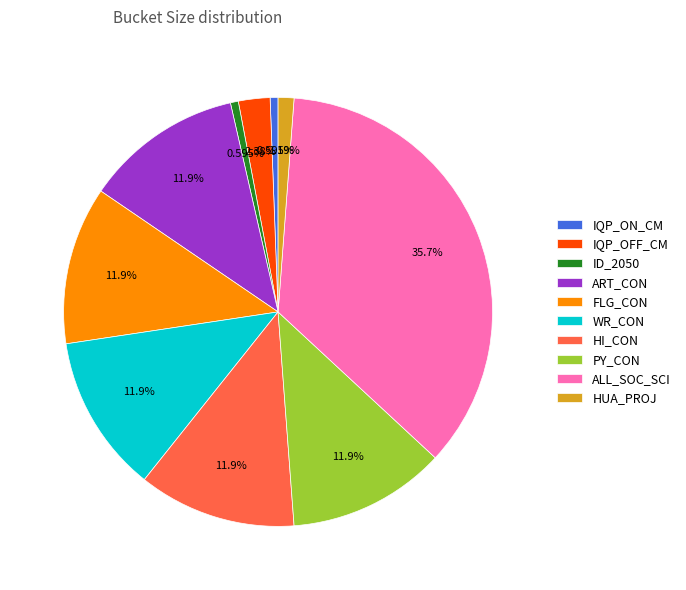

To the nearest percent, what percentage of the pie is HI_CON?

12%